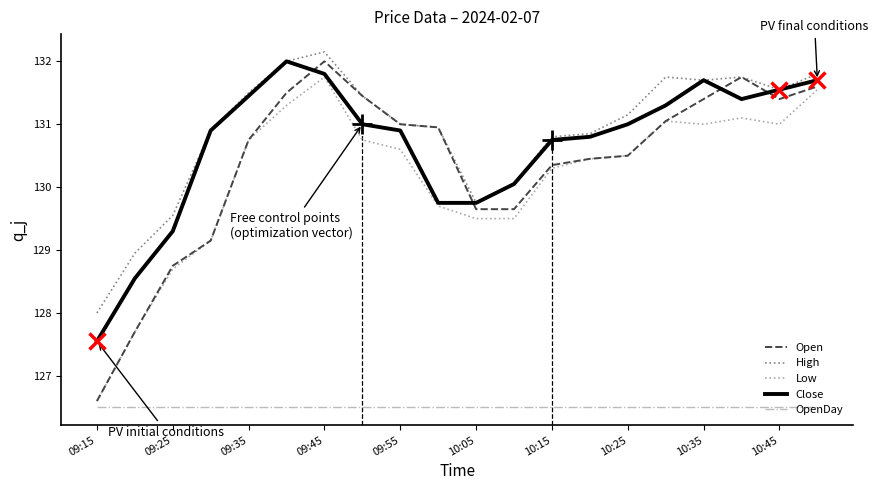

How many values in the Open series are below 130?

6